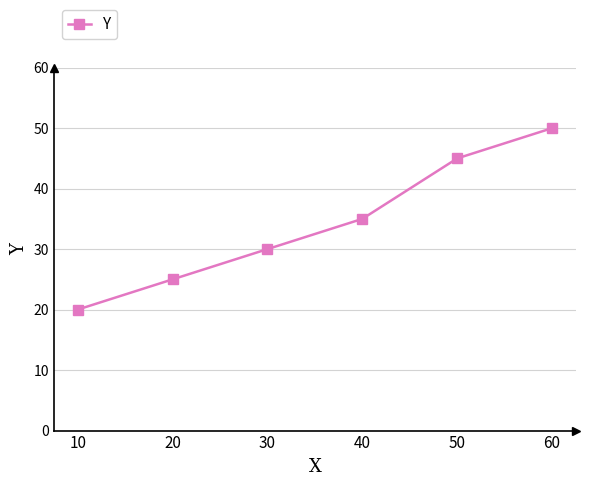

What is the ratio of the value at 30 to the value at 20?

1.2